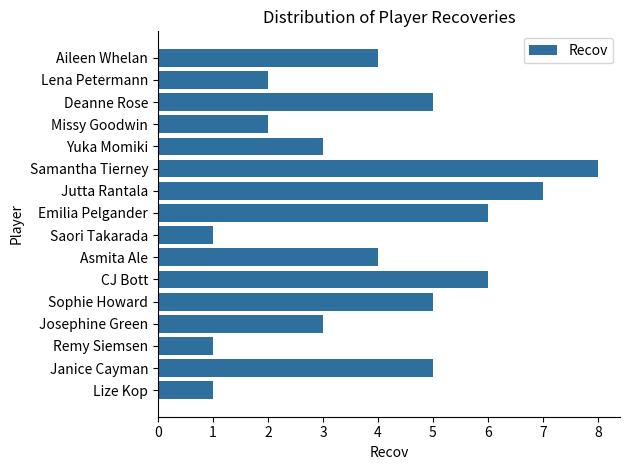

Read the value at Jutta Rantala.

7